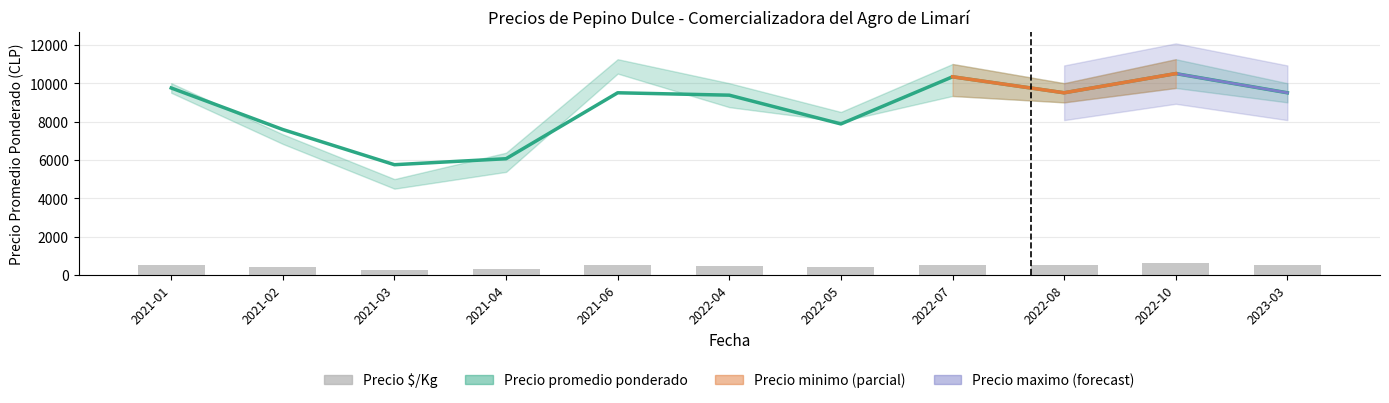

The value of Precio promedio ponderado at 2022-04 is 9375. True or false?

True